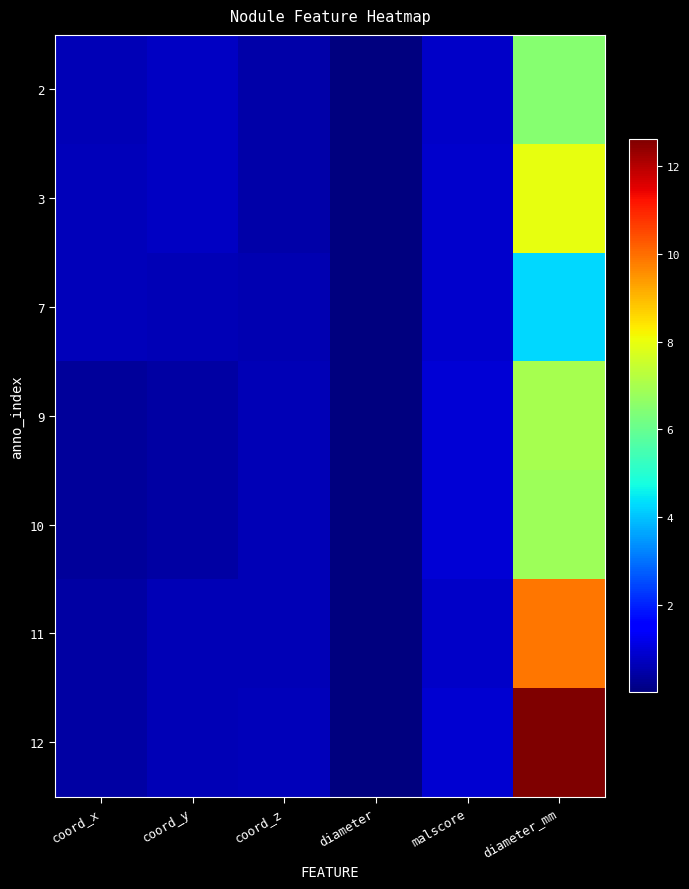

Count the number of data series in this chart.

7